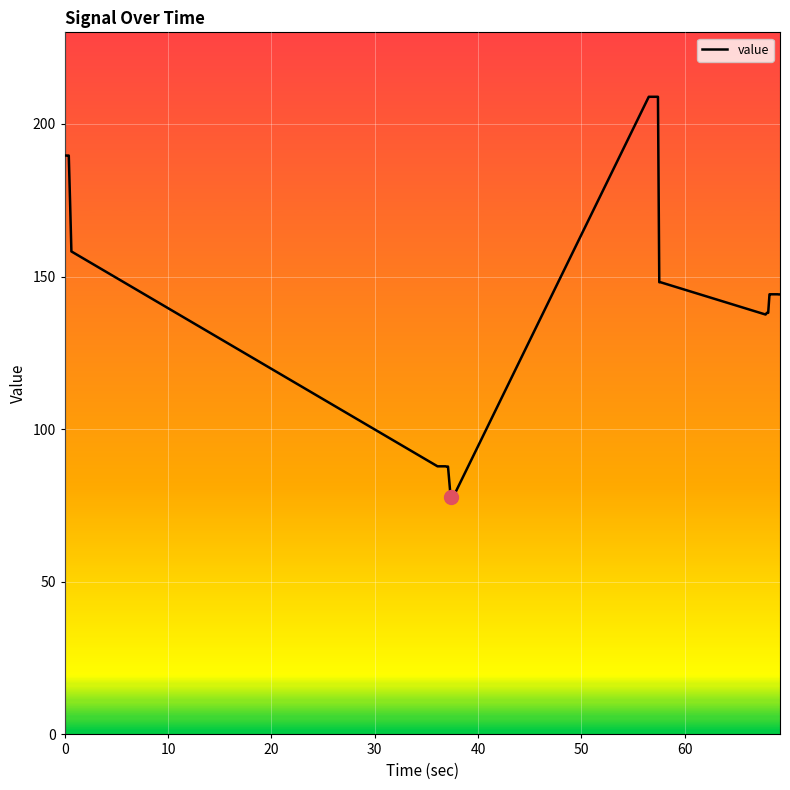

How many values are below 144?

15